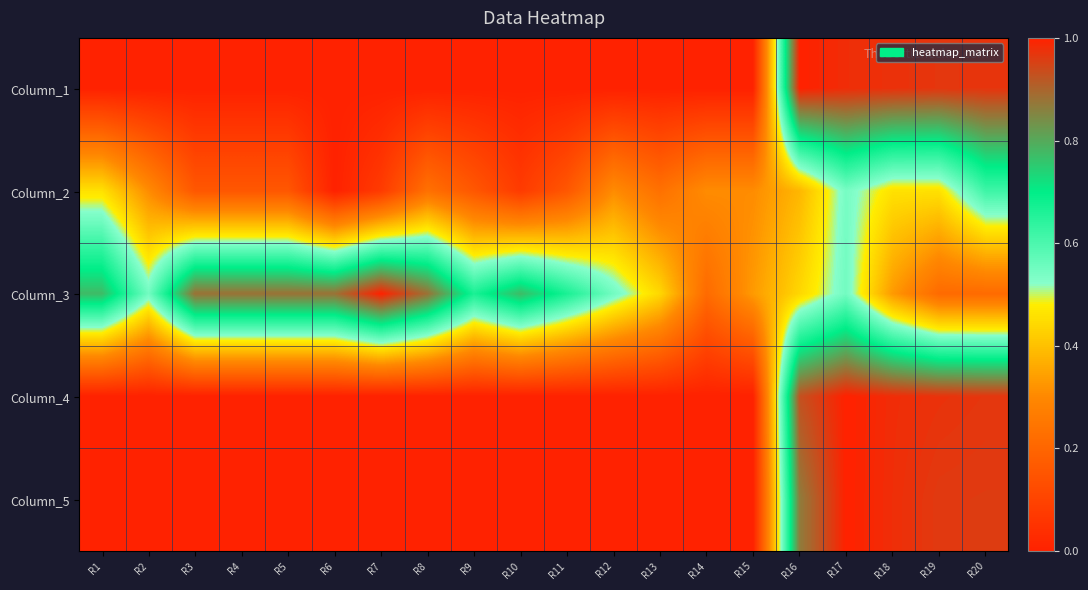

Rank the series at R16 from highest to lowest value.

Column_1, Column_4, Column_5, Column_3, Column_2